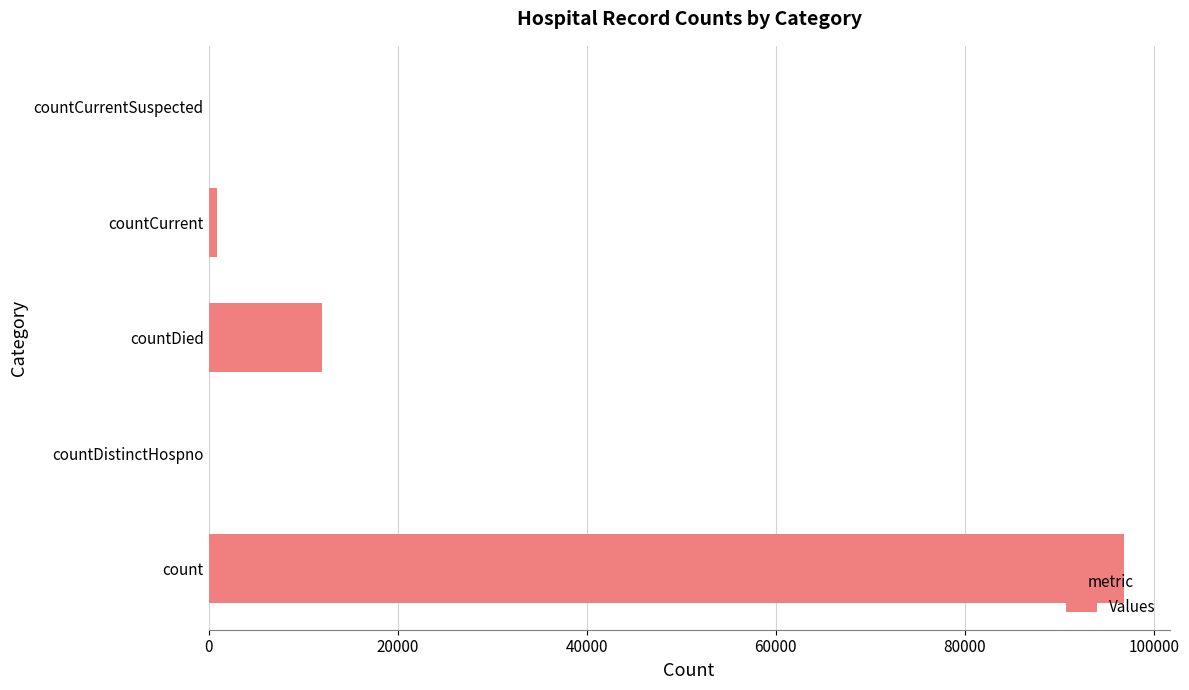

The value at countCurrentSuspected is 60874. True or false?

False